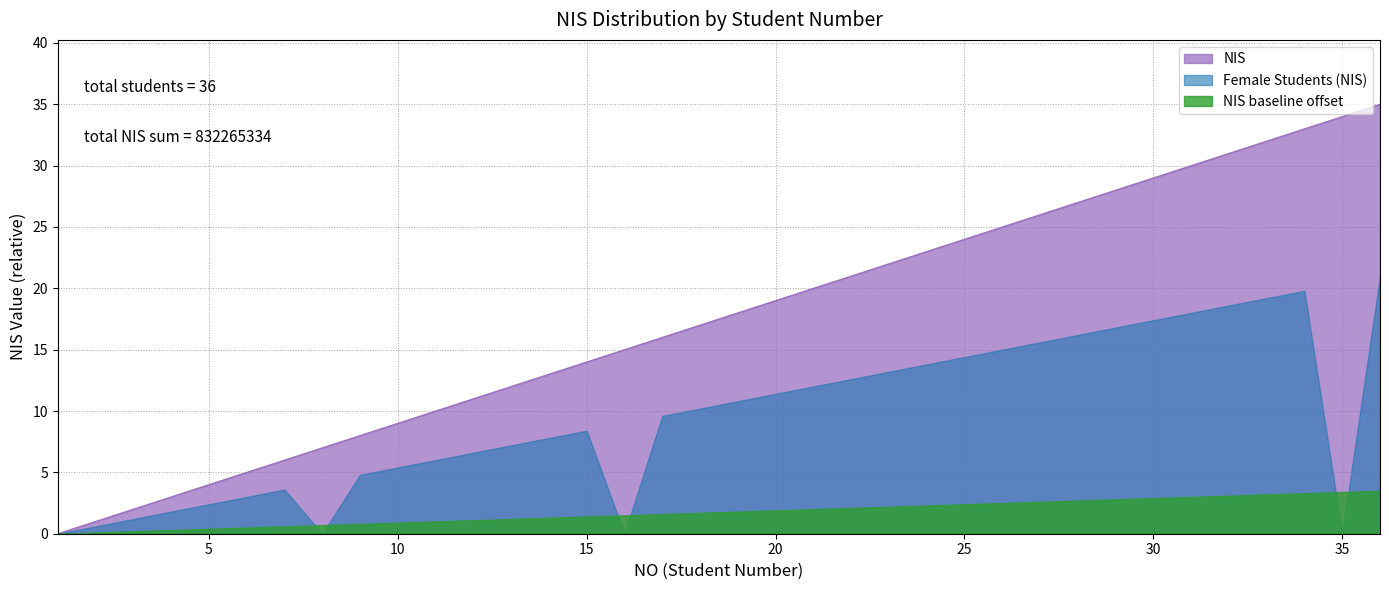

Which label corresponds to the smallest value in the chart?

1